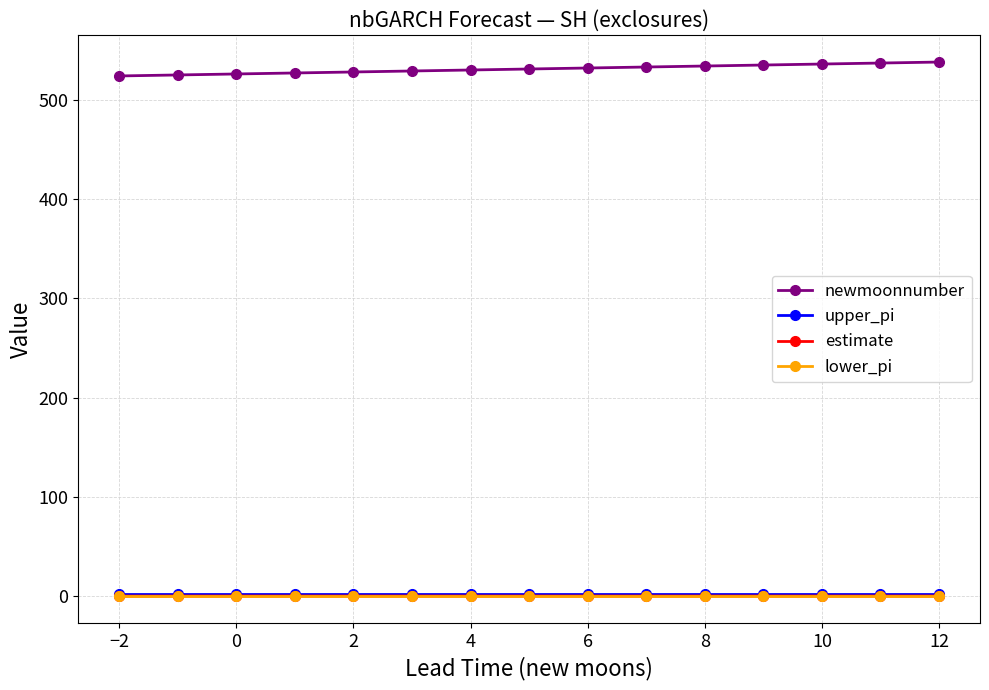

True or false: newmoonnumber and lower_pi intersect in this chart.

False